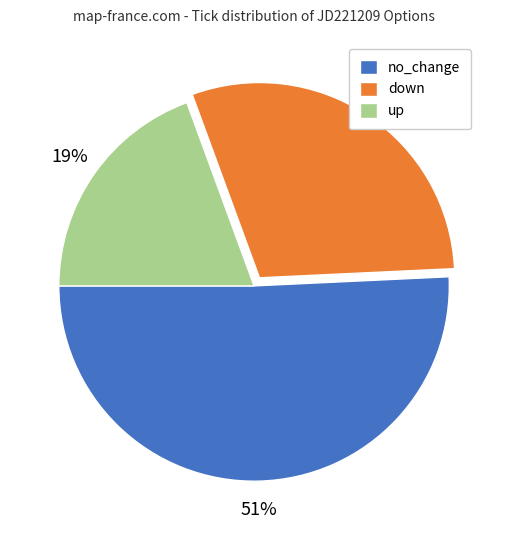

Is the sum of up and down greater than half?

No